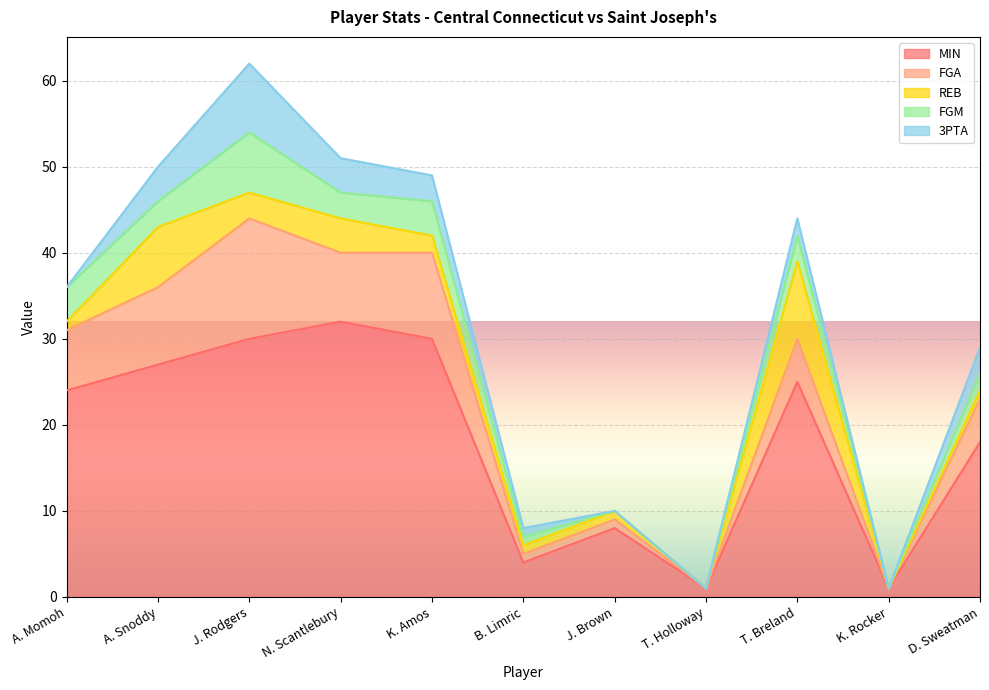

What is the difference between the highest and lowest values at K. Amos?

28